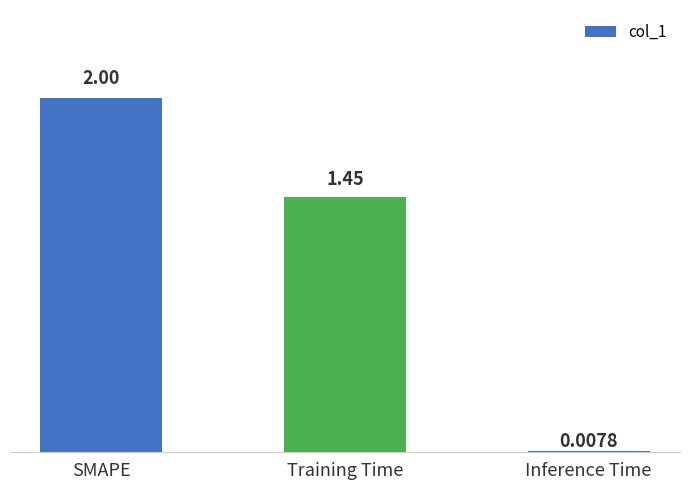

What is the difference between the maximum and minimum values?

2.0